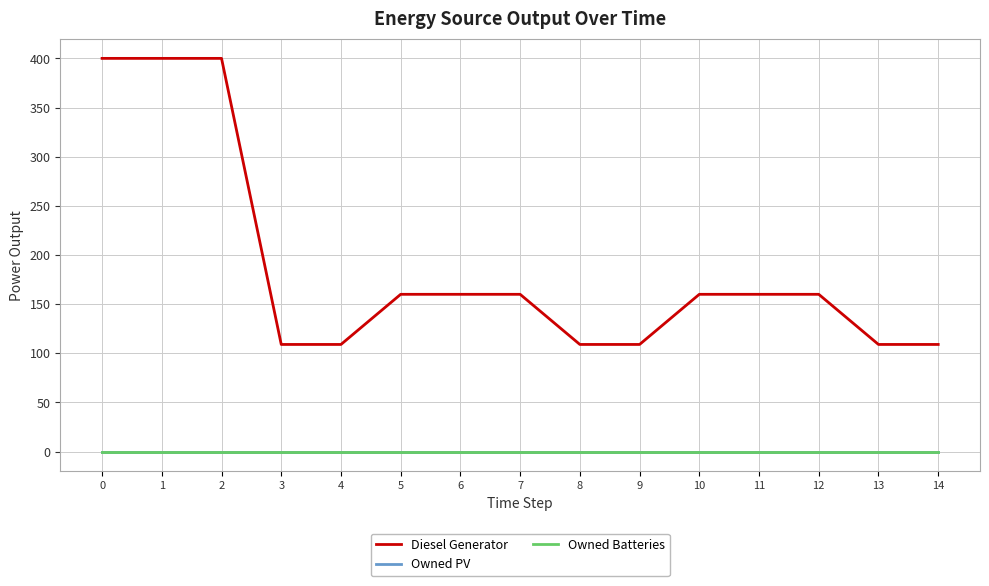

True or false: Owned PV and Owned Batteries cross at least once.

False